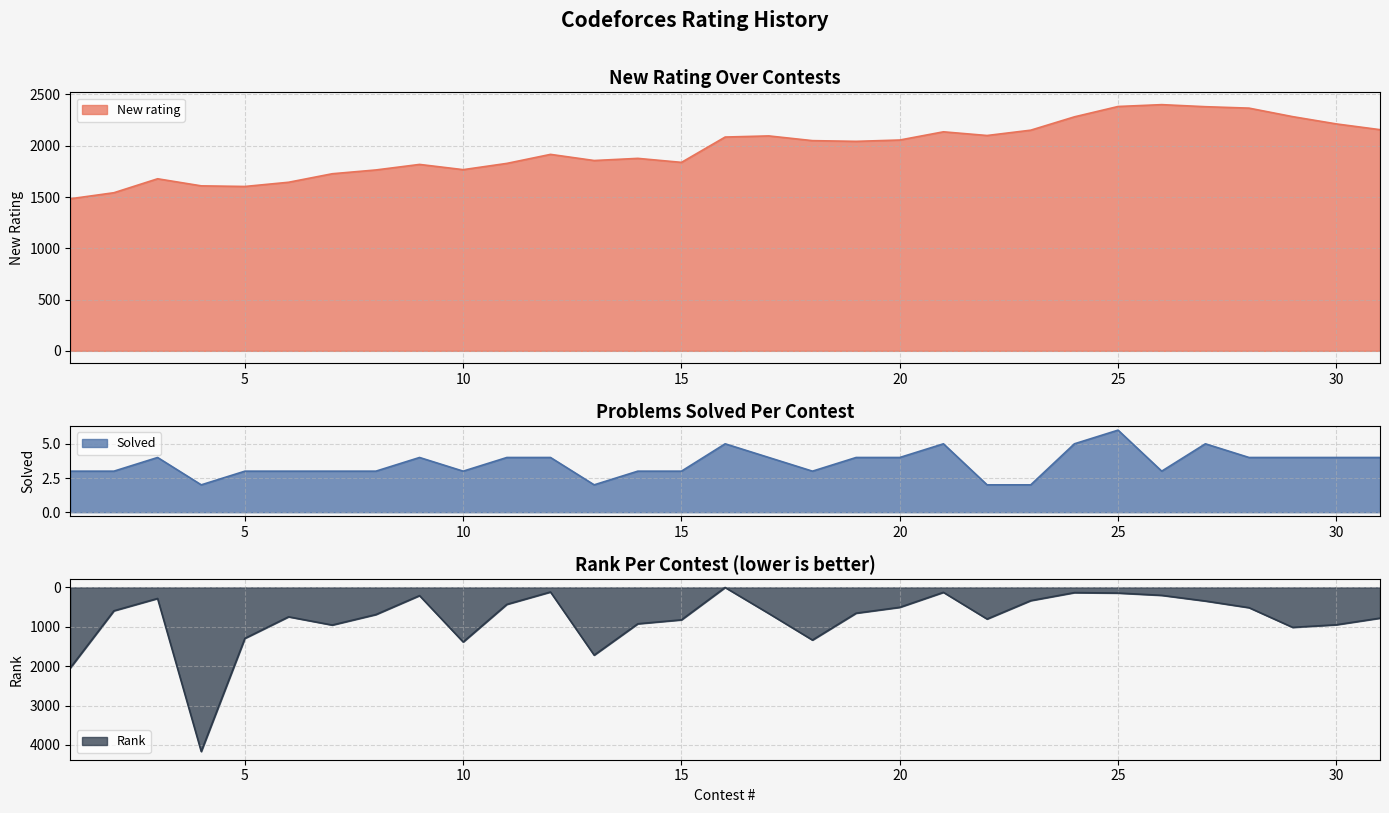

What is the value of the Solved point at the 4th from the left?

2